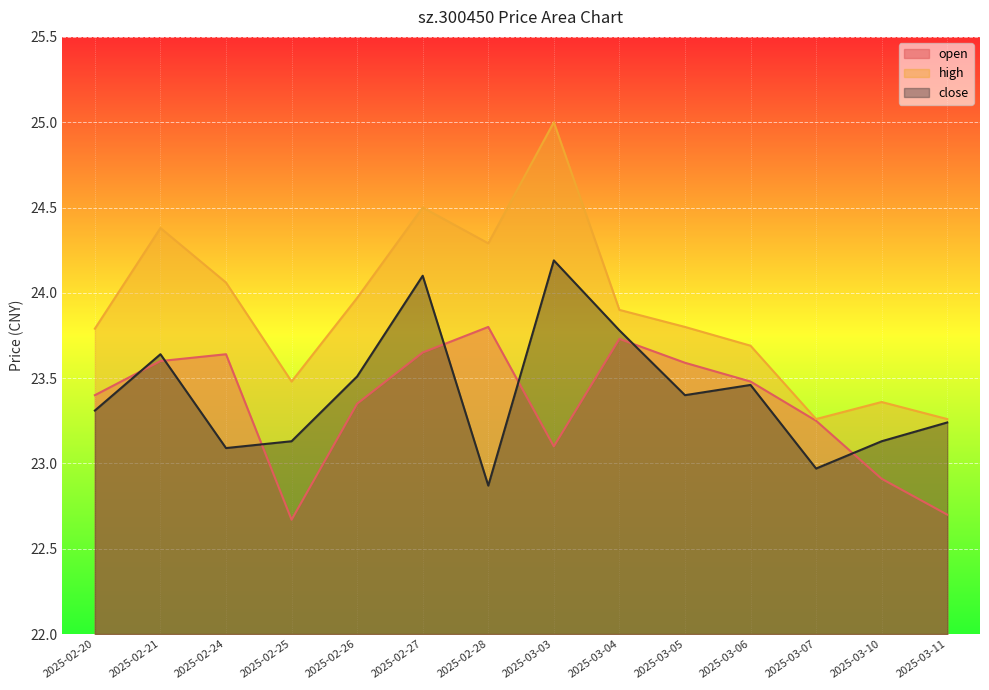

Where is the first local minimum for open?

2025-02-25